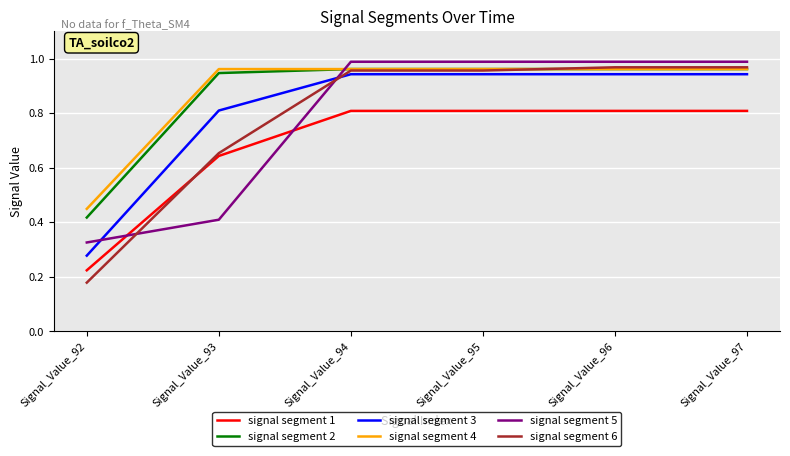

At Signal_Value_93, list the series in order from largest to smallest.

signal segment 4, signal segment 2, signal segment 3, signal segment 6, signal segment 1, signal segment 5